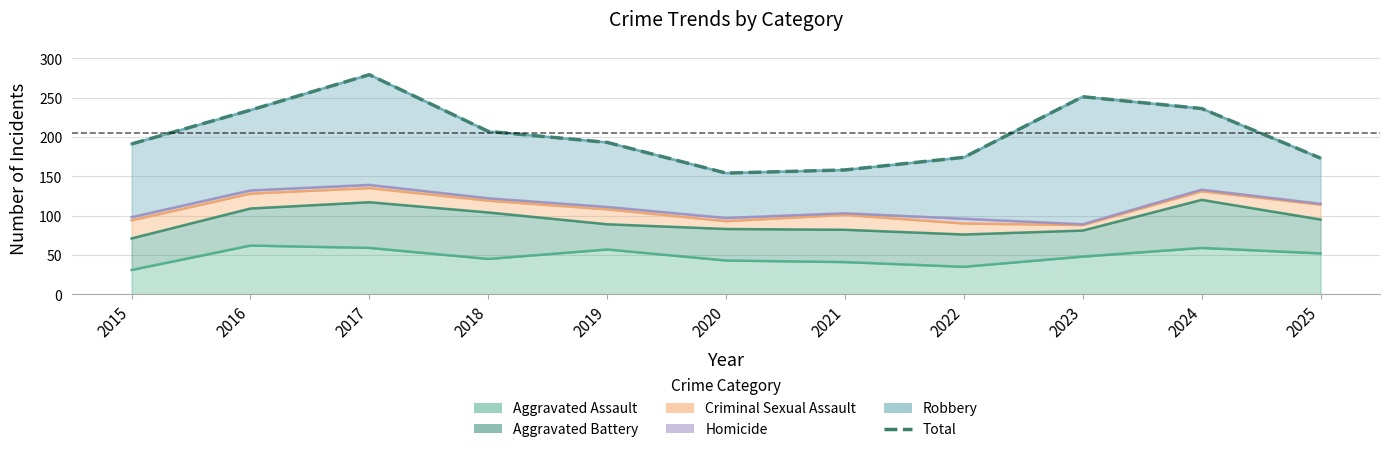

The value at 2019 is 193. True or false?

True